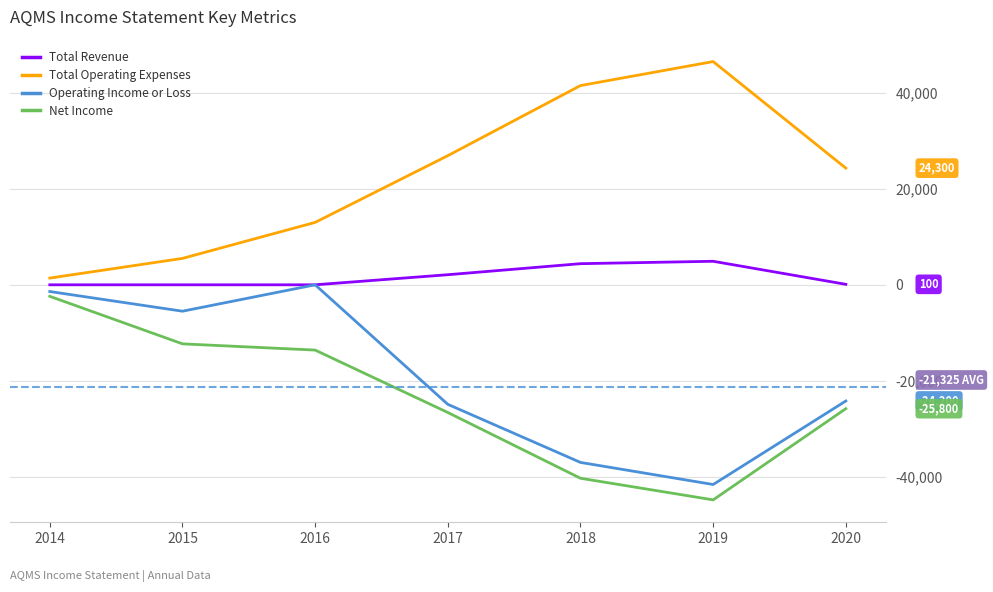

The value of Total Revenue at 2014 is 0. True or false?

True